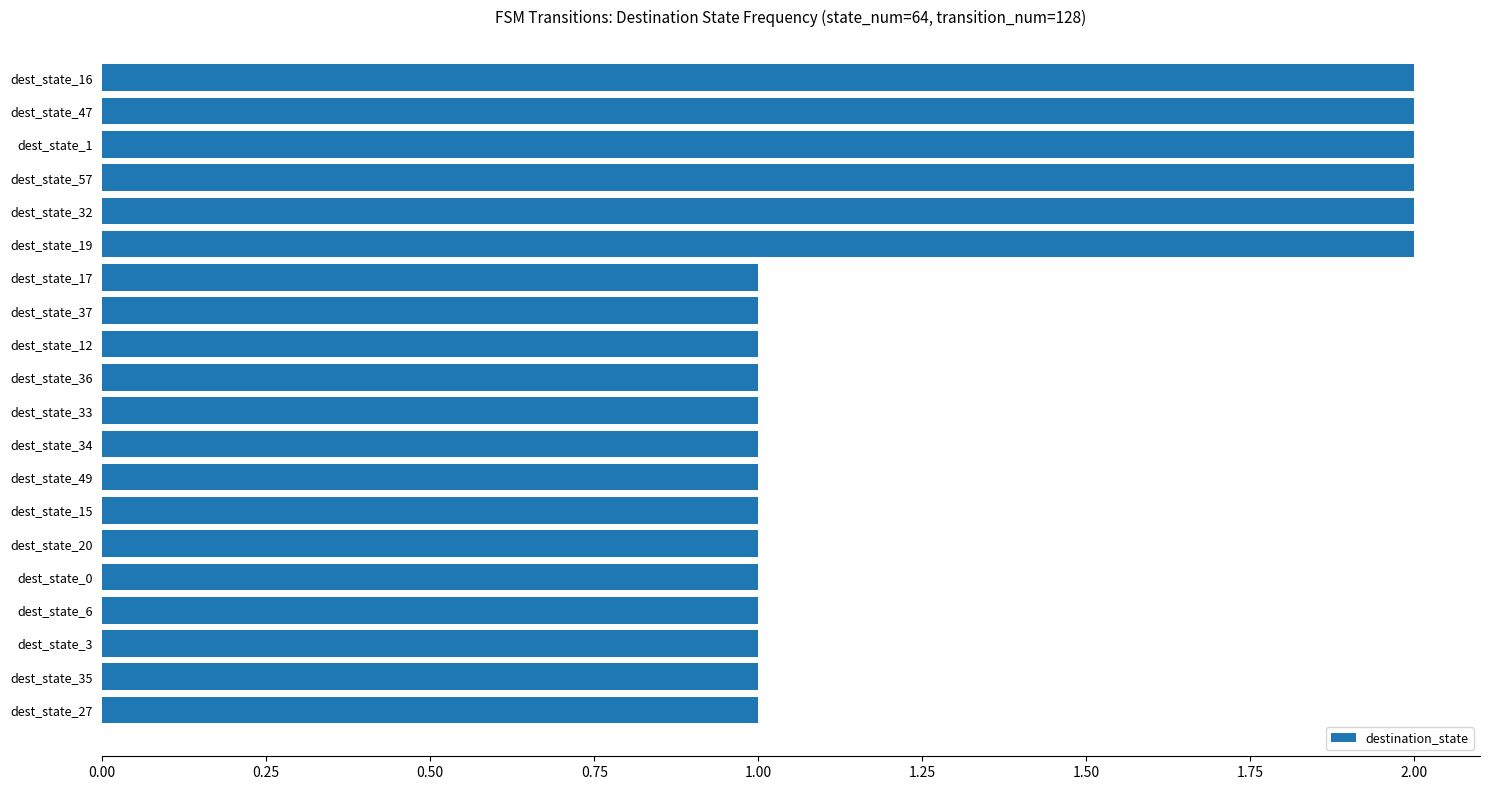

True or false: the data shows 2 at dest_state_36.

False